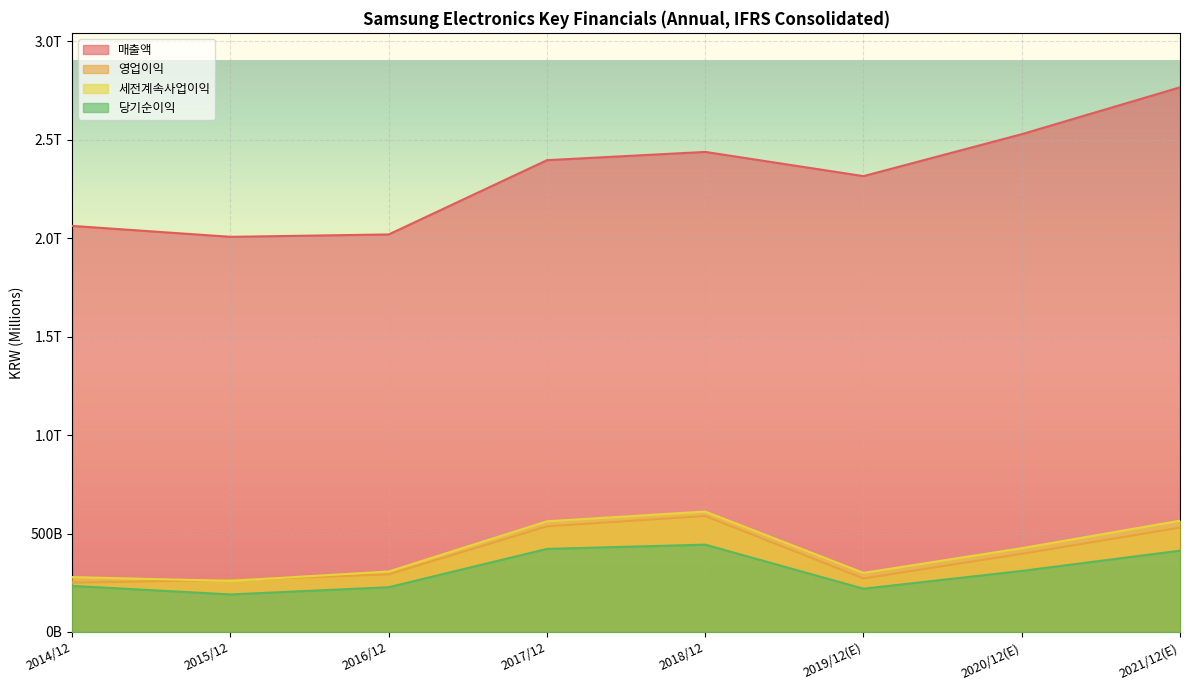

At how many categories does at least one series exceed 1960102?

8